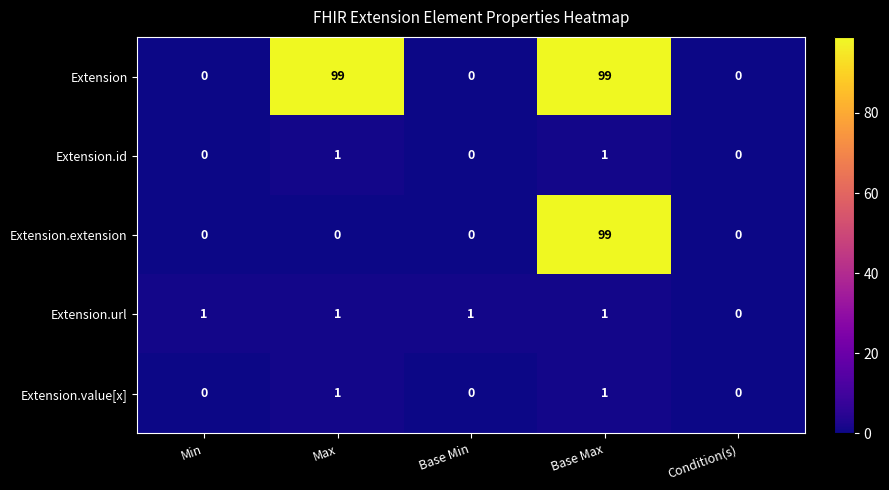

Which series changed the most between Min and Condition(s)?

Extension.url